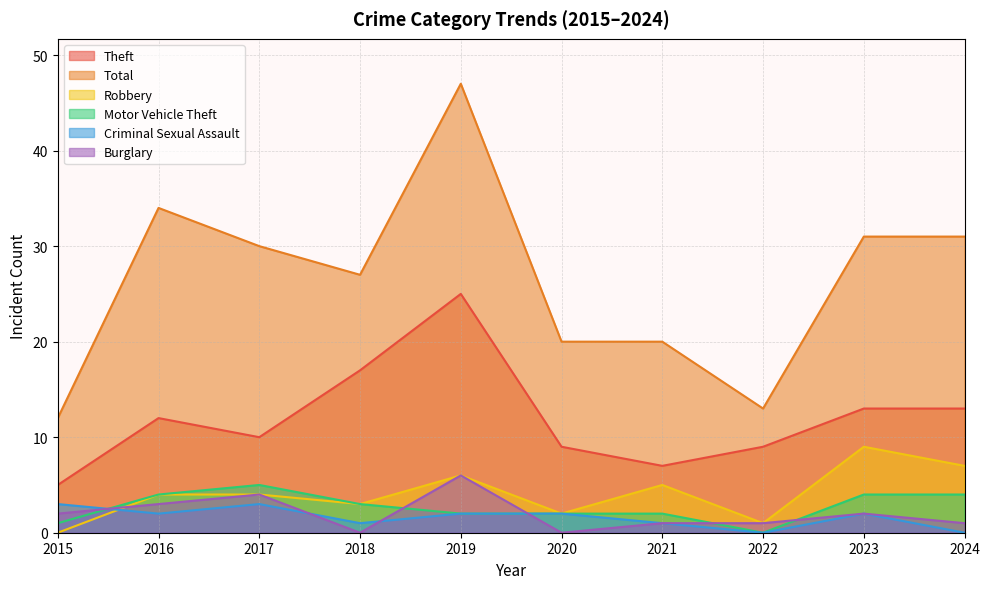

How many lines are shown in the chart?

6